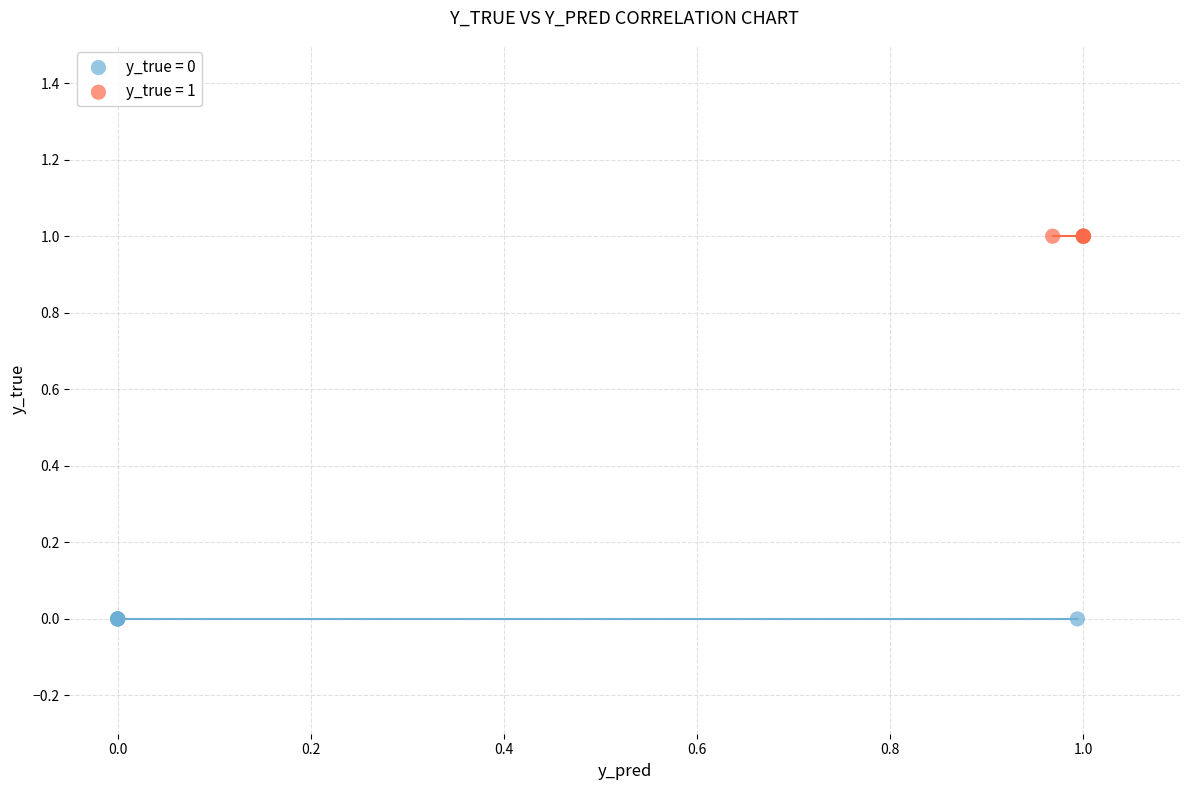

What are all the series names shown in the legend?

y_true = 0, y_true = 1